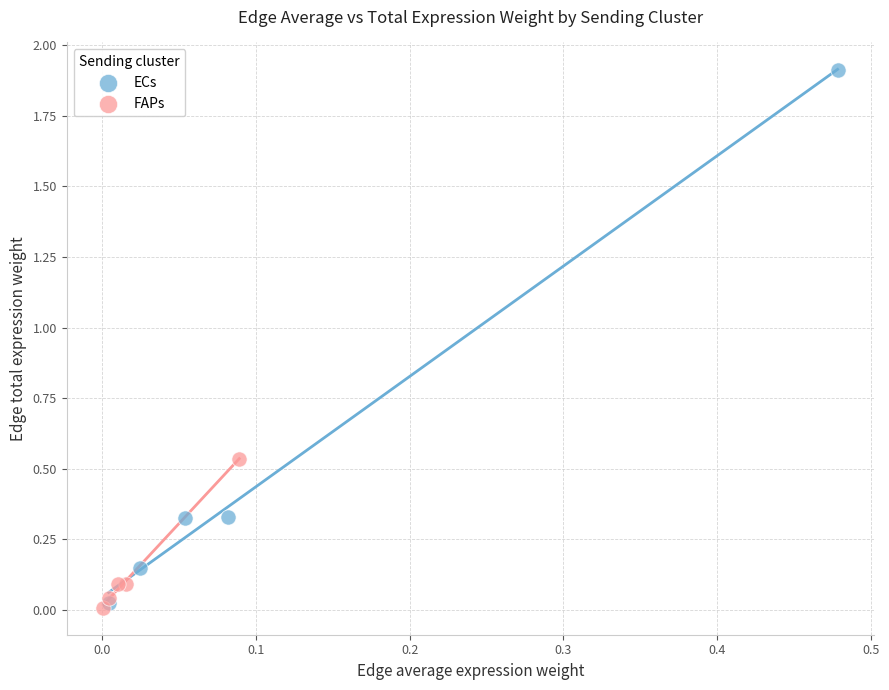

Which series has the largest Y range (max minus min)?

ECs